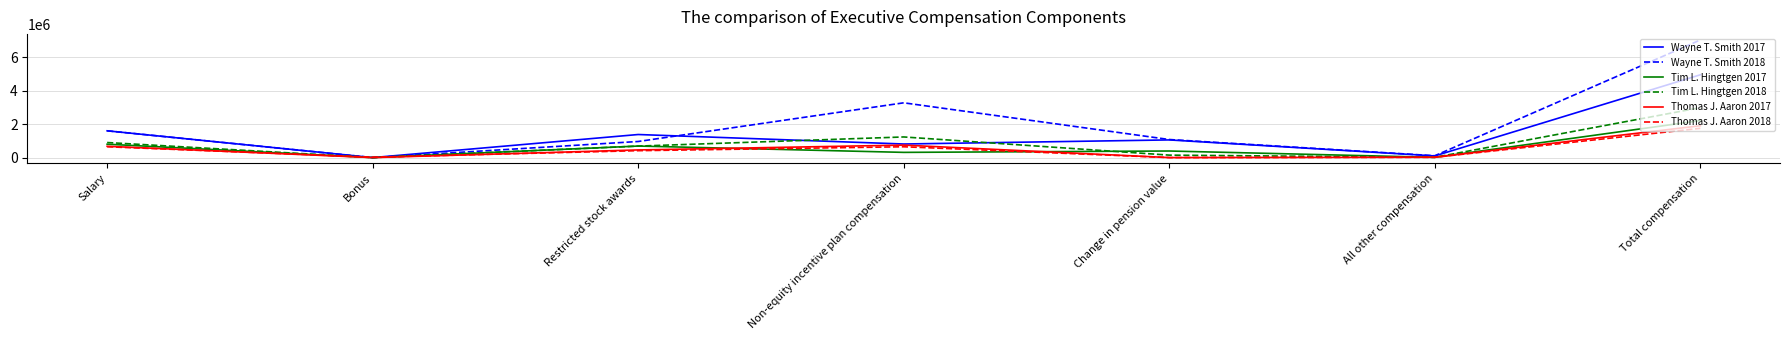

What is the maximum value for Thomas J. Aaron 2017?

1902272